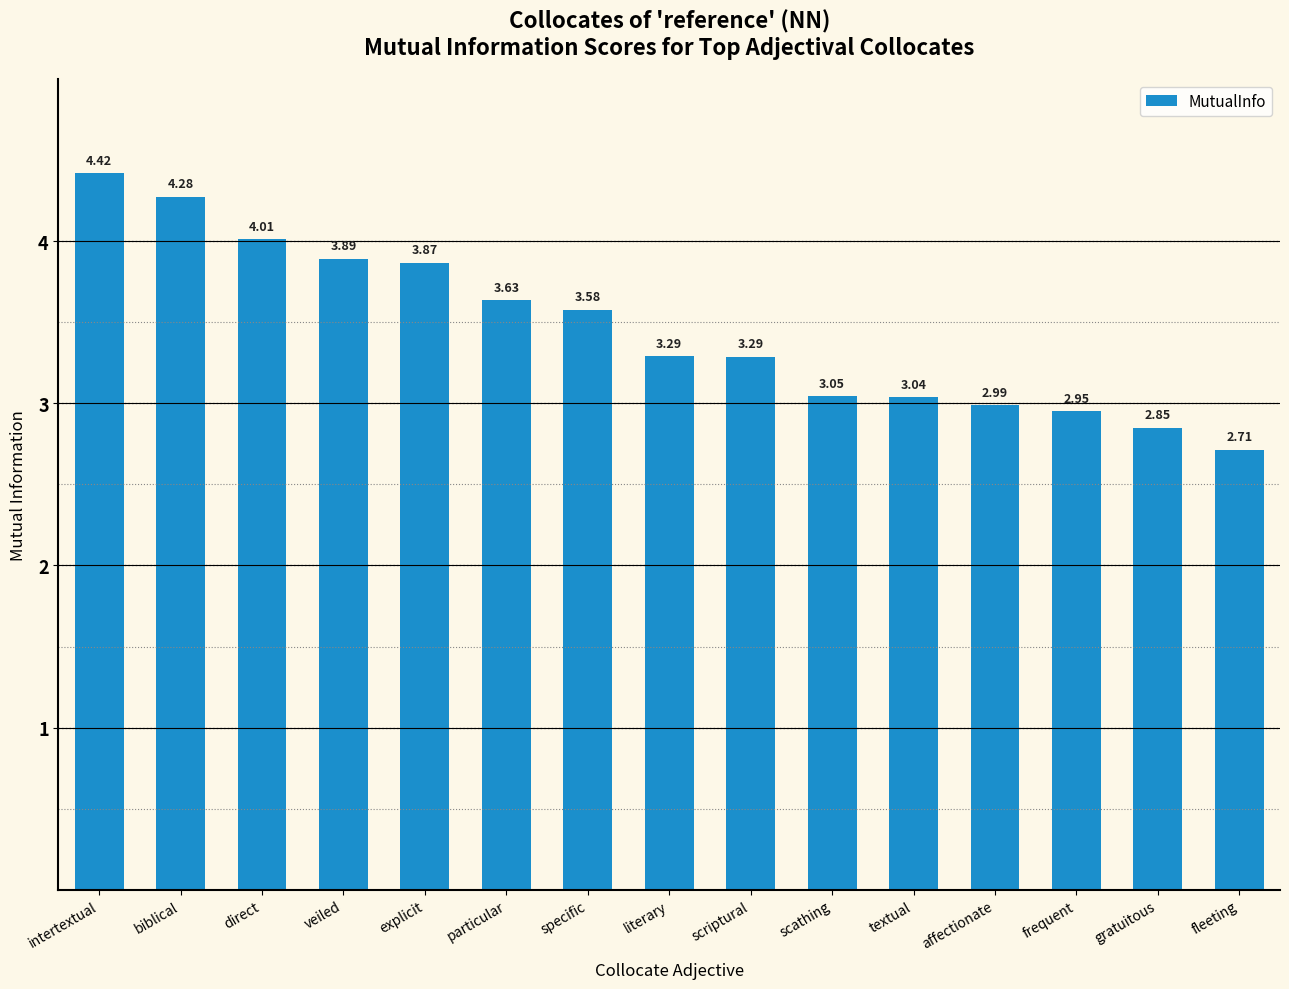

What is the label of the 13th bar from the left?

frequent